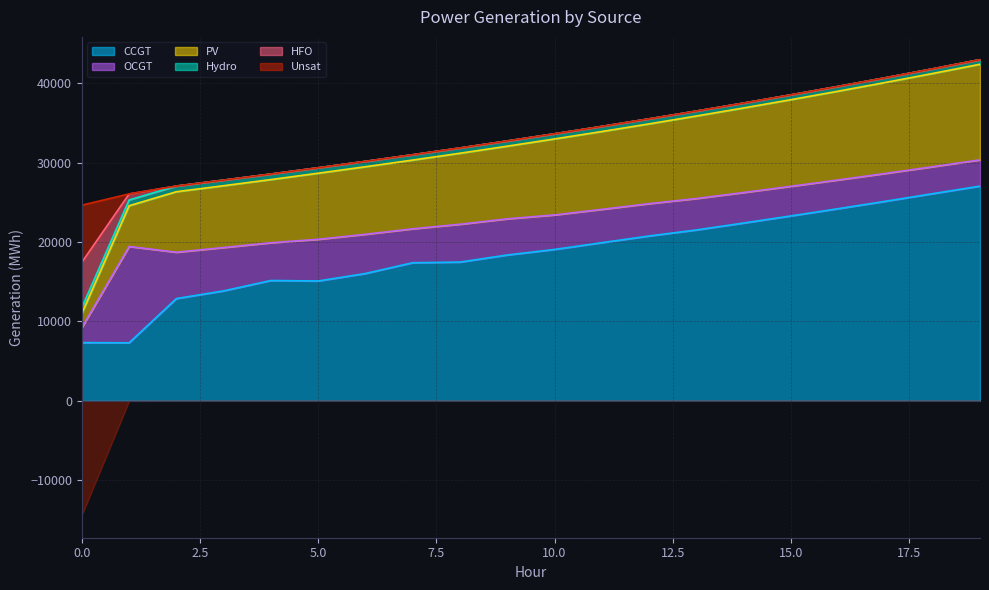

What is the maximum value for CCGT?

27029